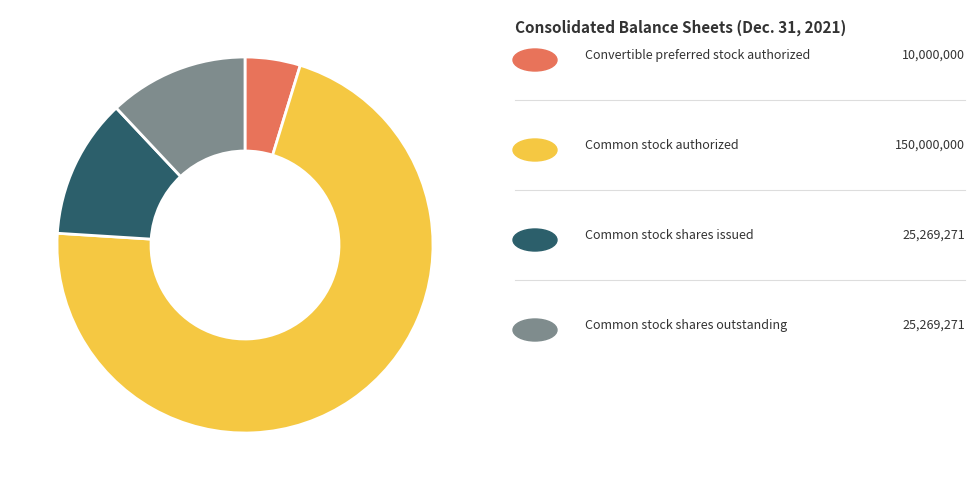

Does any single category account for the majority?

Yes